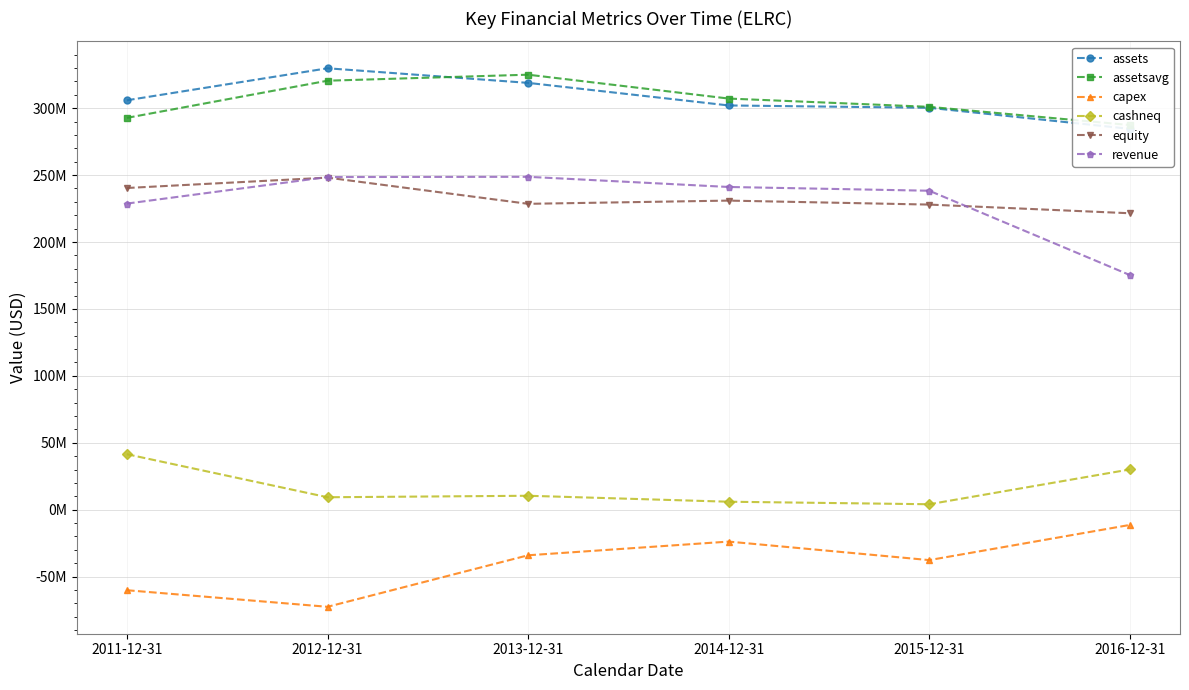

At 2013-12-31, list the series in order from largest to smallest.

assetsavg, assets, revenue, equity, cashneq, capex